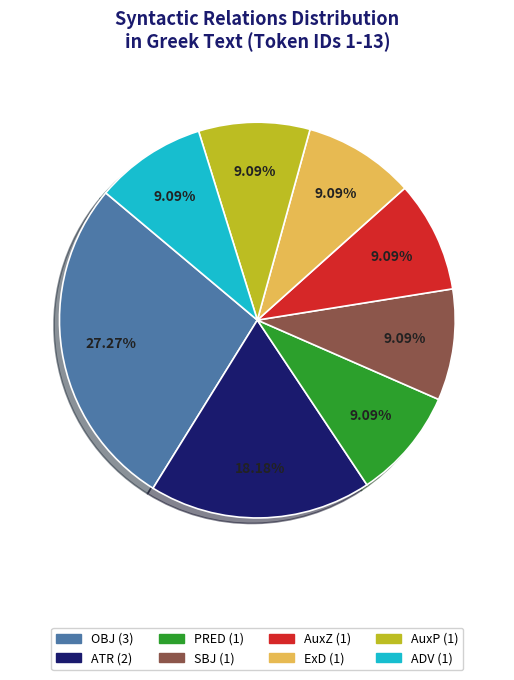

Is there a majority slice in this chart?

No